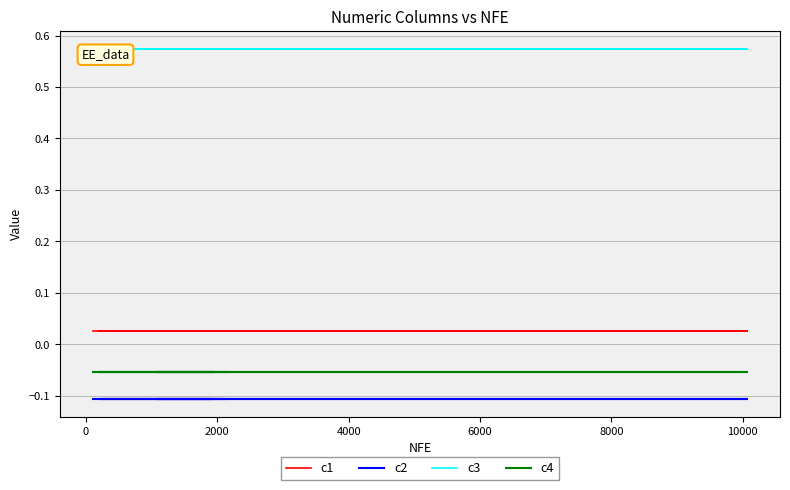

True or false: c3 has a value of 0.9 at 12000.

False